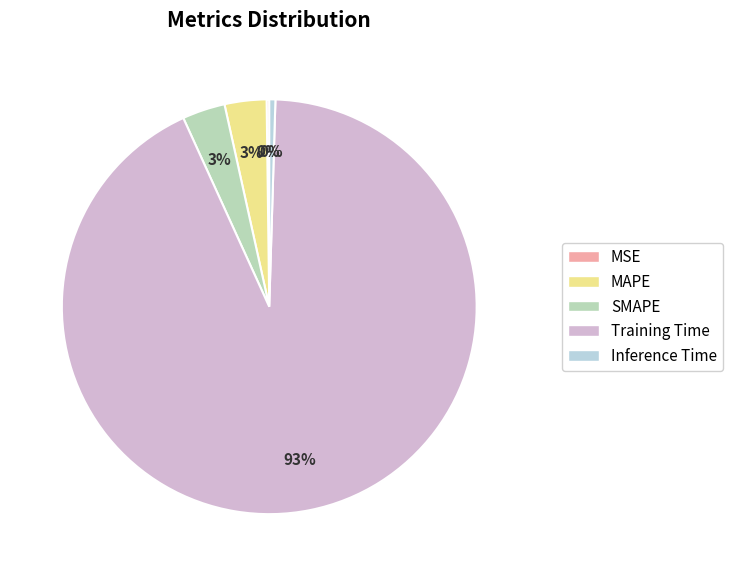

Which slice is the largest?

Training Time